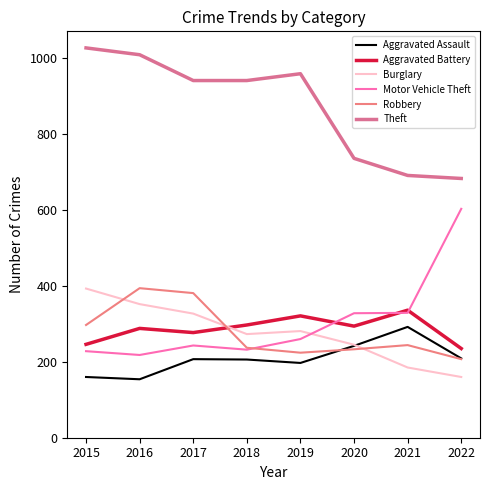

Which series has the widest spread of values?

Motor Vehicle Theft